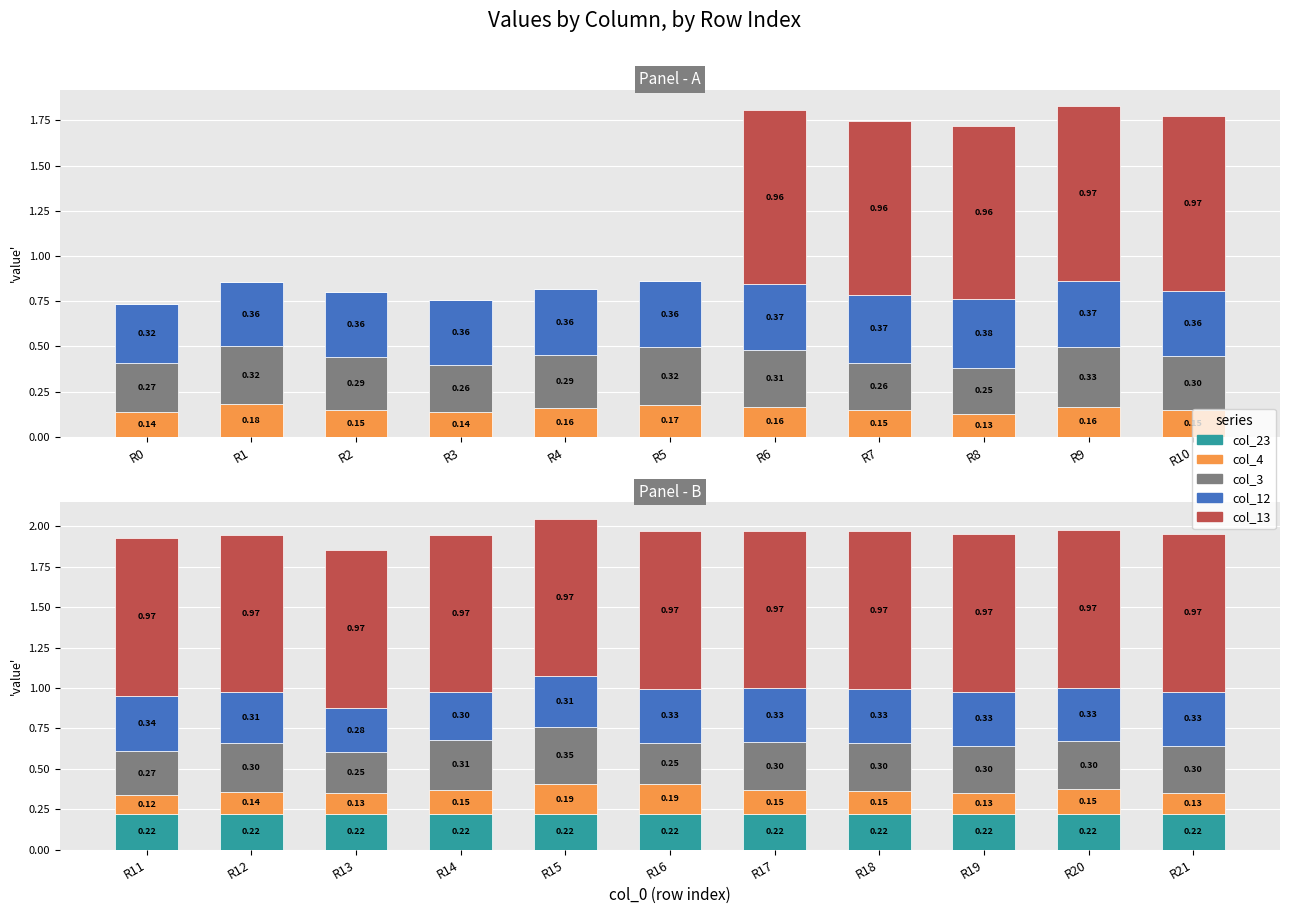

Does the chart contain any negative values?

No